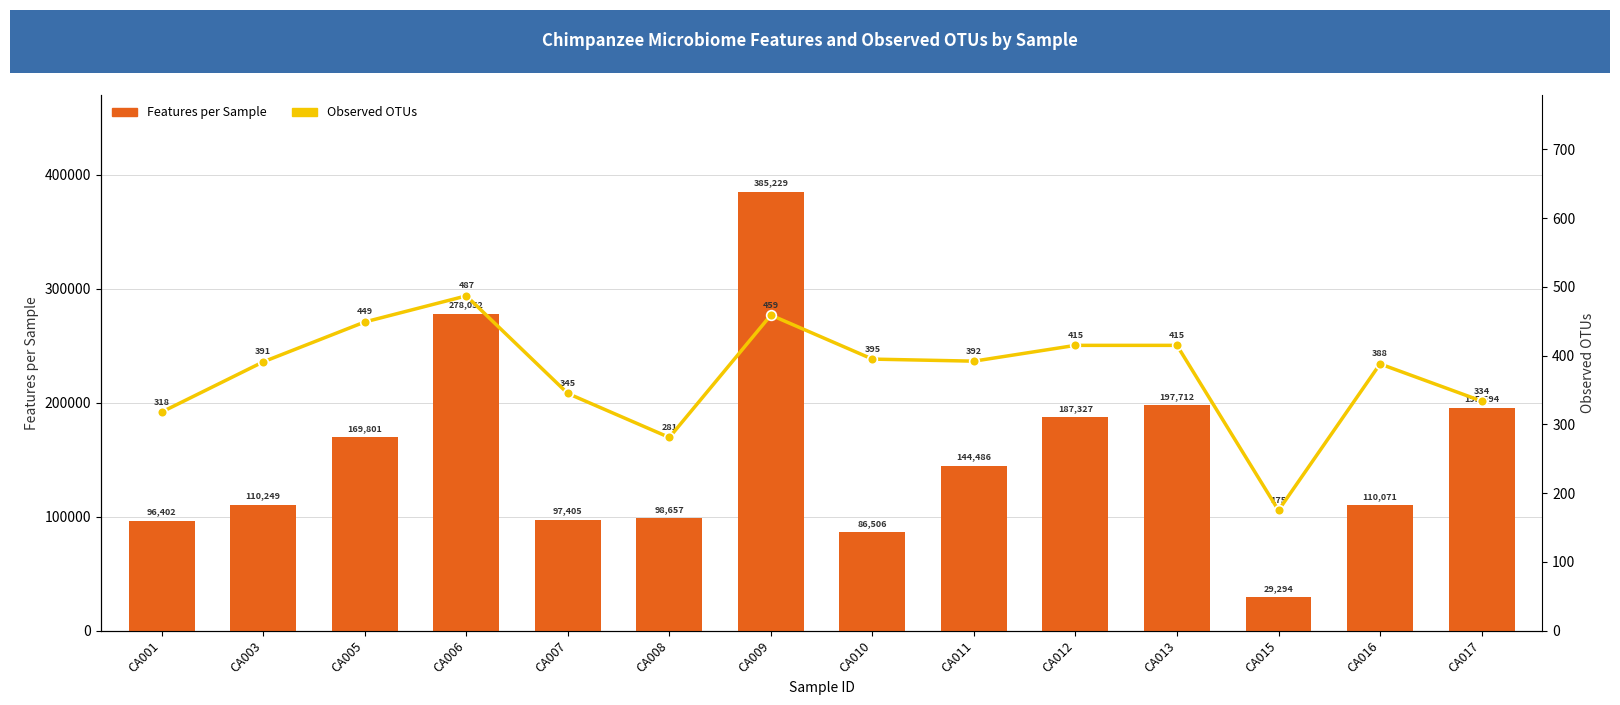

Rank the series by their average value, from lowest to highest.

Observed OTUs, Features per Sample